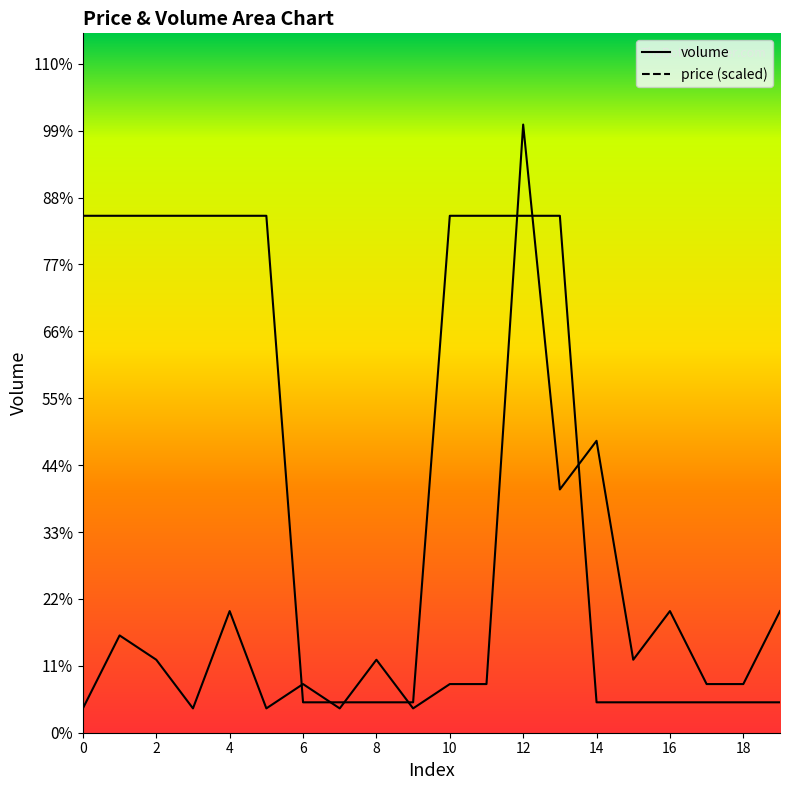

The price series shows 2978 at 0. True or false?

False